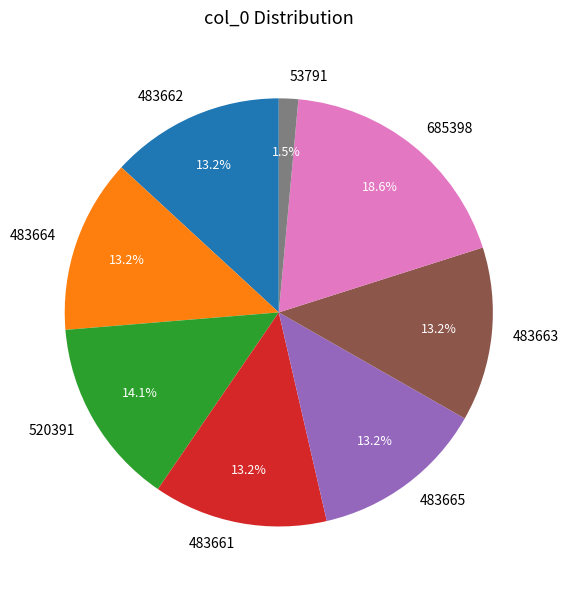

Does any single category account for the majority?

No